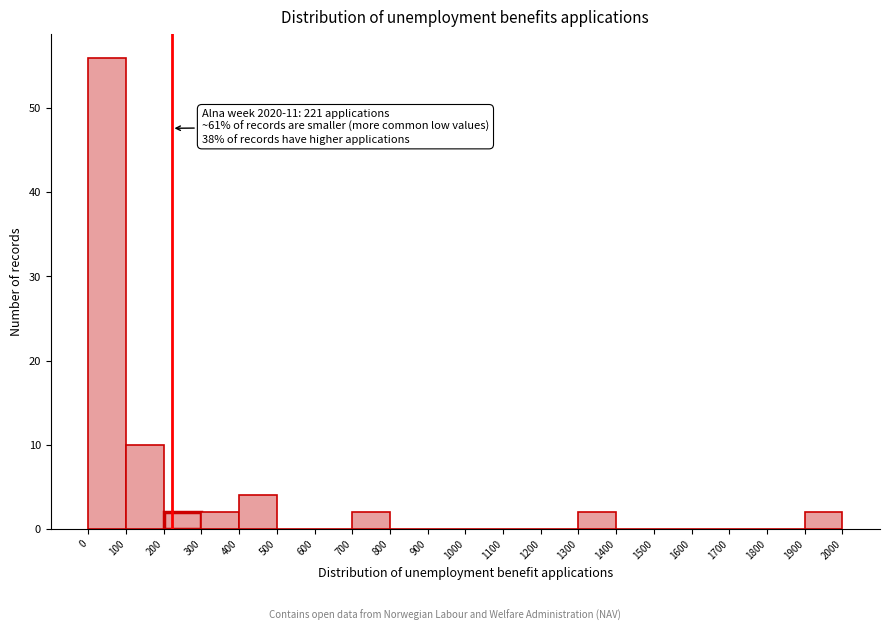

Over which range of the x-axis is the bar tallest?

0 to 100